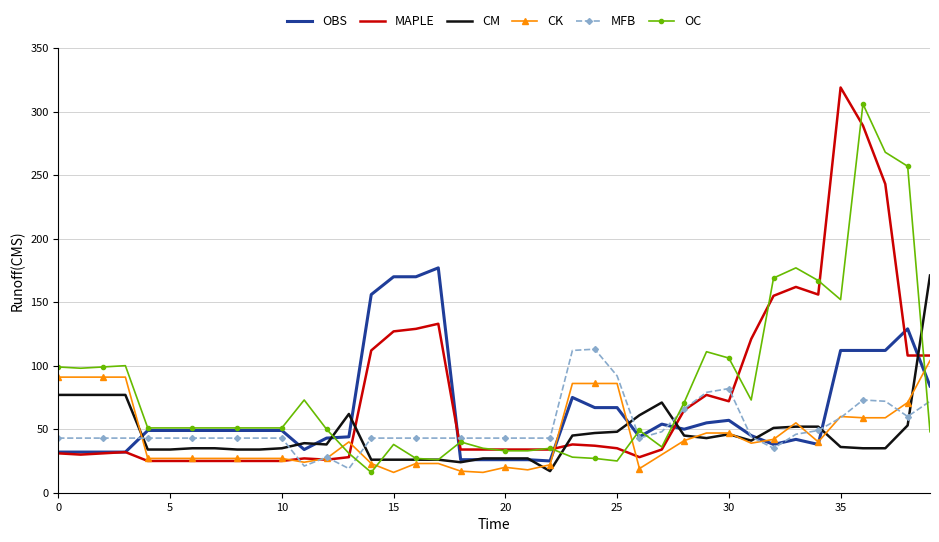

What is the minimum value shown in the chart?

16